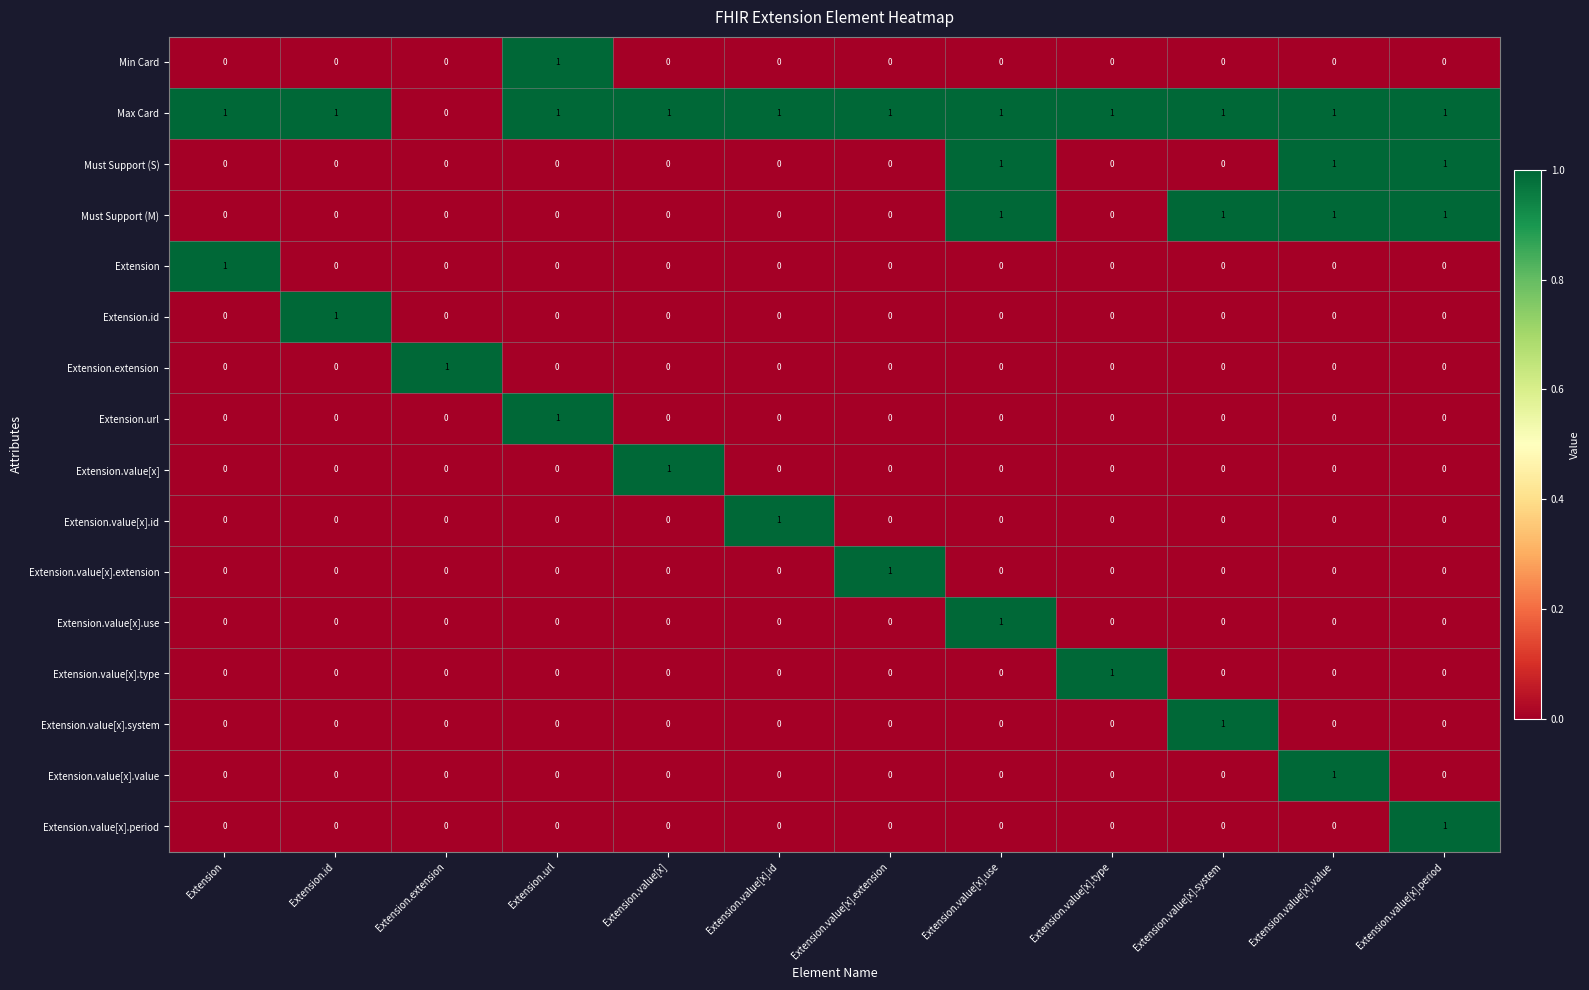

True or false: Extension.value[x].value has a value of 1 at Extension.extension.

False